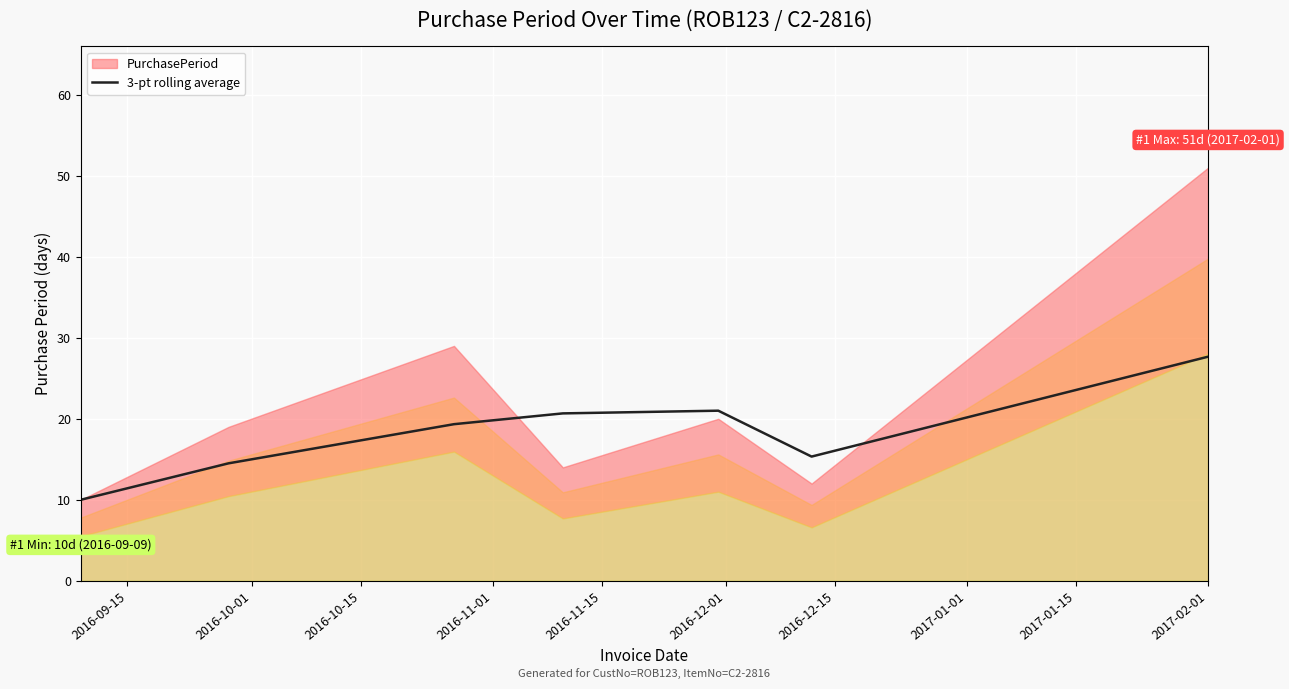

What is the maximum value for 3-pt rolling average?

27.7